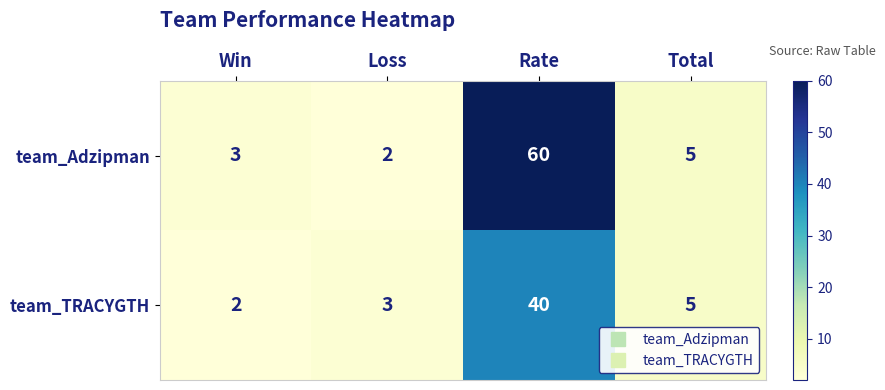

What is the spread (max minus min) of values at Win?

1